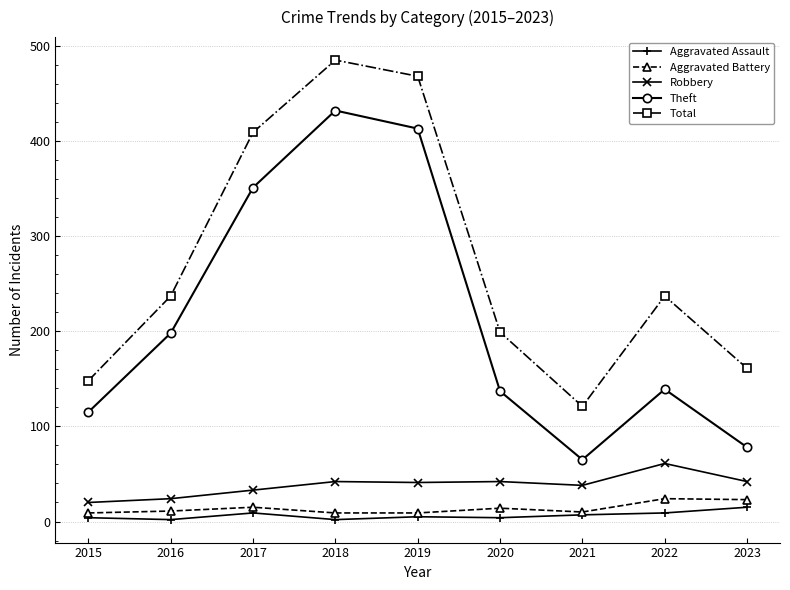

Where is the first local minimum for Total?

2021